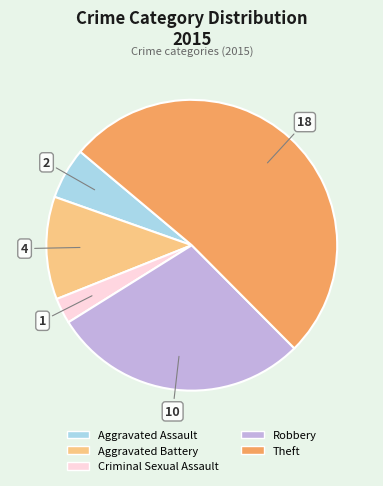

Is there a majority slice in this chart?

Yes